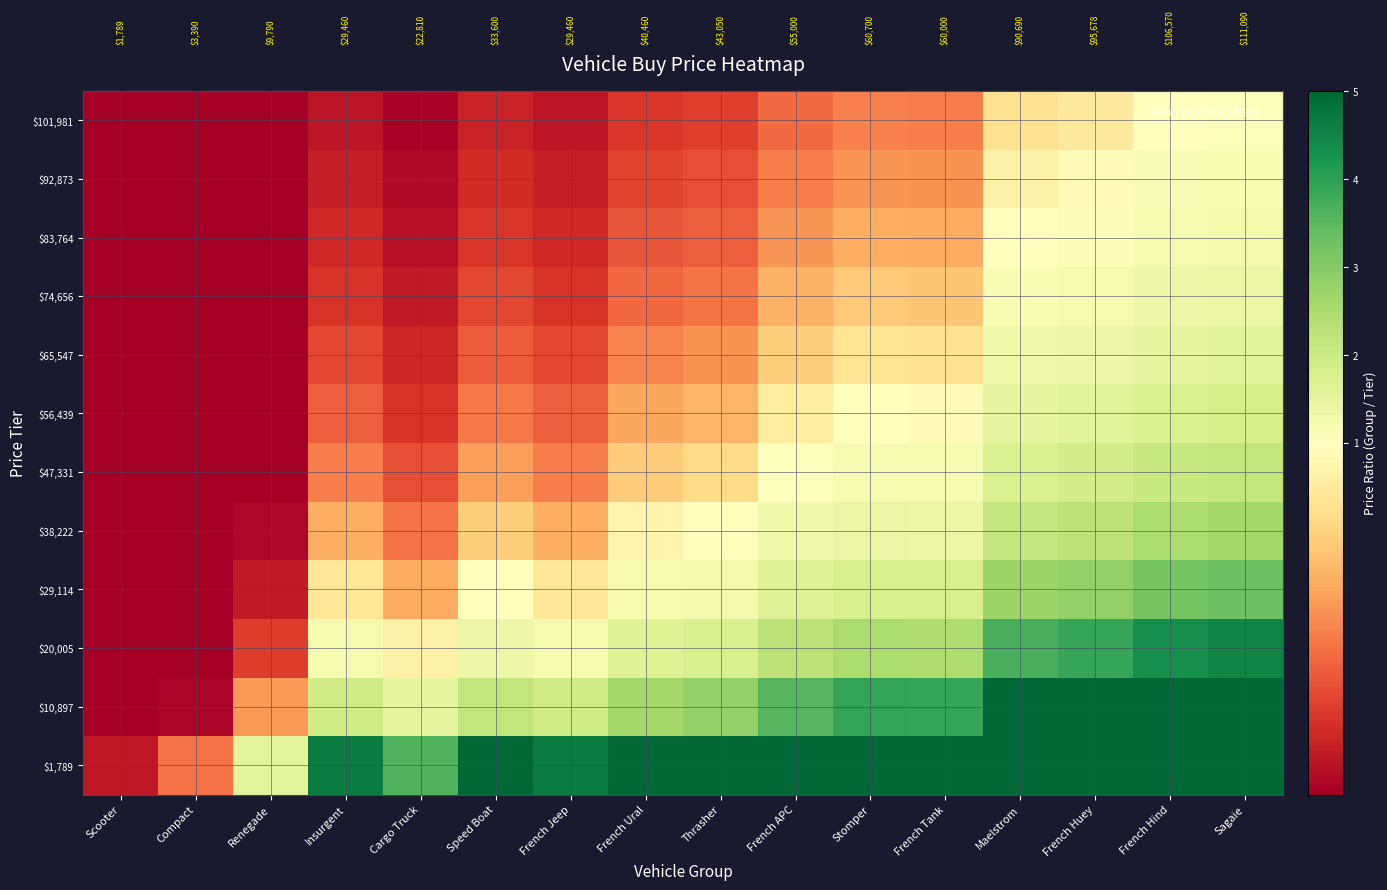

Is the value of $47,331 at French Jeep greater than the value of $65,547 at Scooter?

Yes